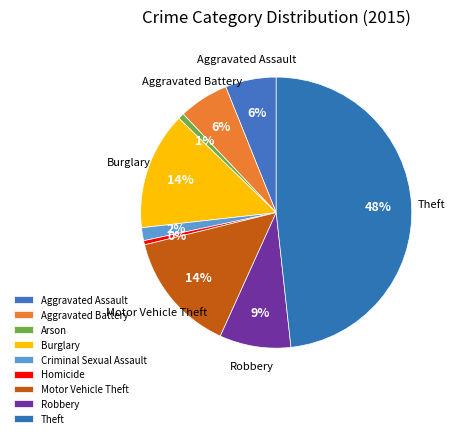

Does Aggravated Assault represent more than half of the total?

No